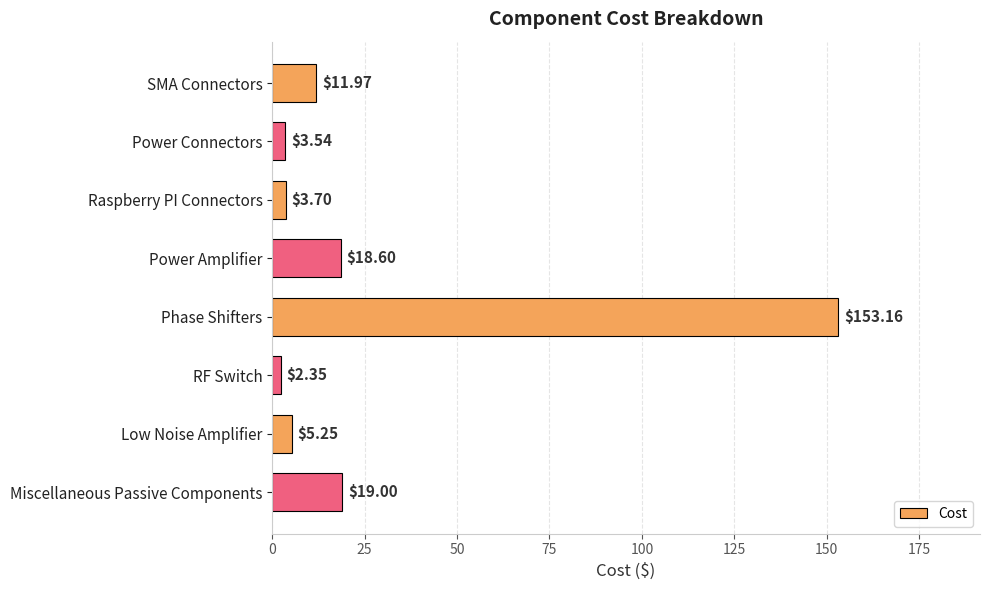

Count the number of data series in this chart.

1